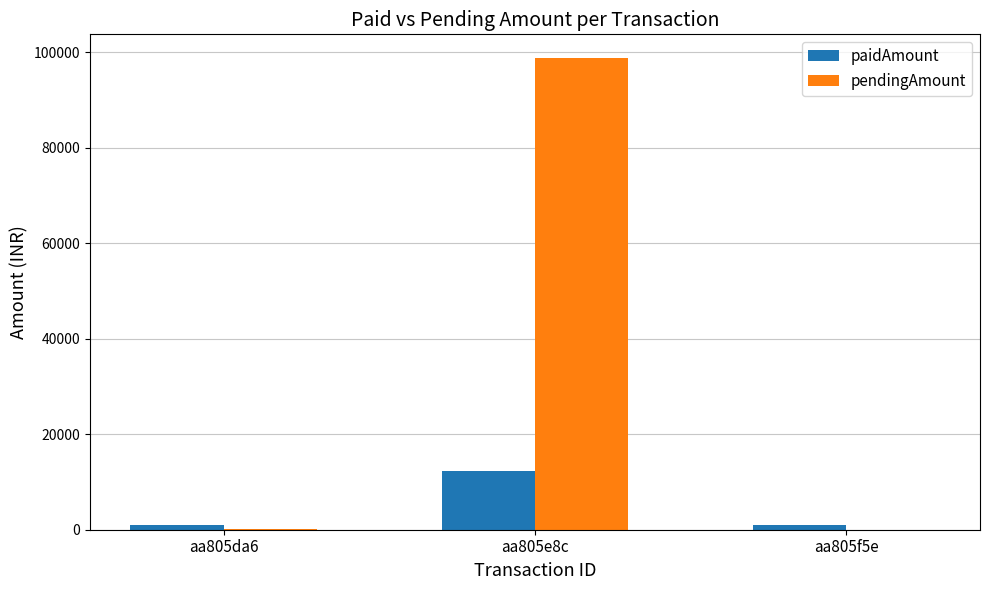

What is the difference between the paidAmount values at aa805e8c and aa805da6?

11346.0